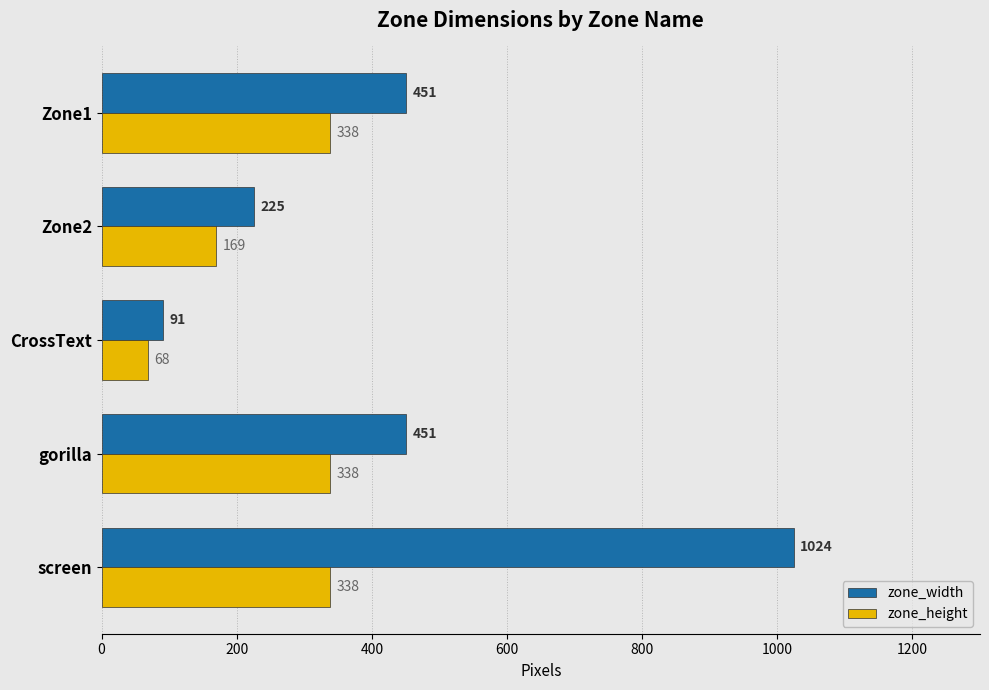

What is the smallest value displayed?

68.0